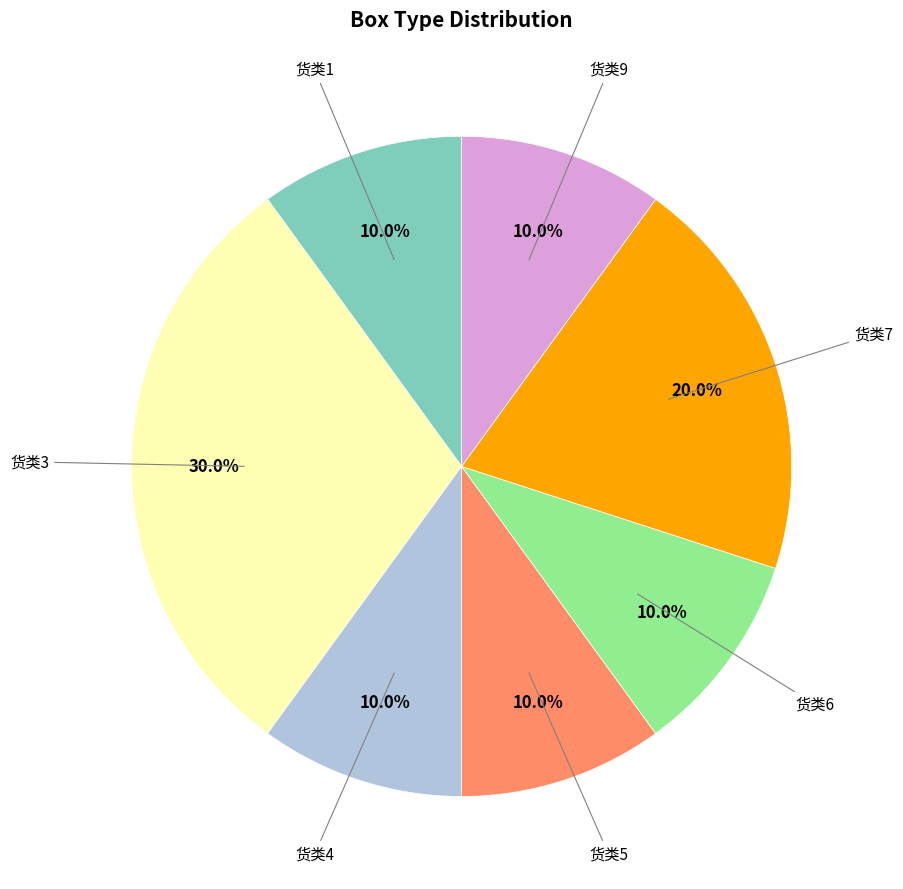

Is there any slice that represents more than half of the pie?

No